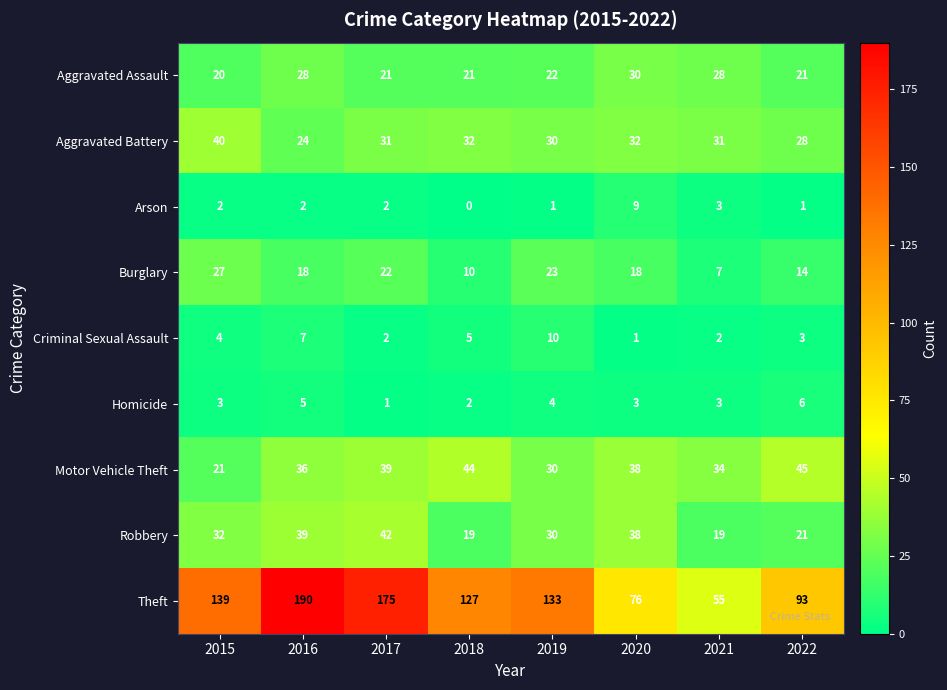

Where is Theft nearest to the value 122?

2018